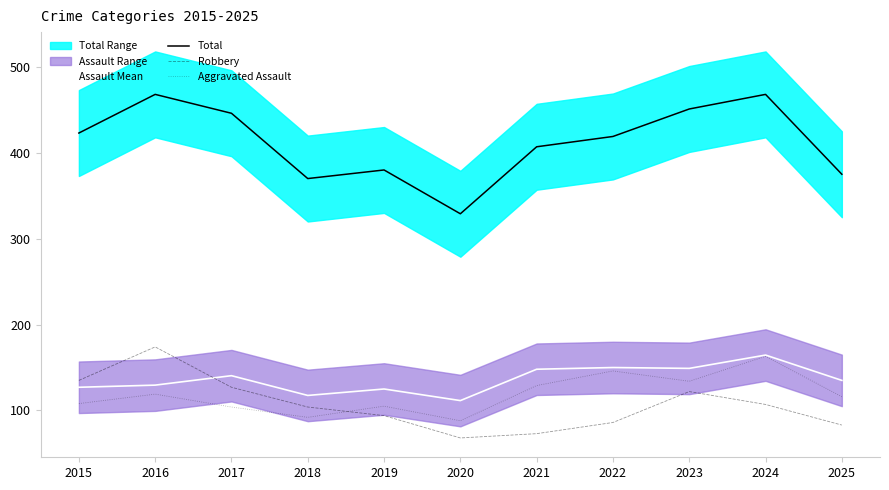

Is this an area chart (filled region under the line)?

No